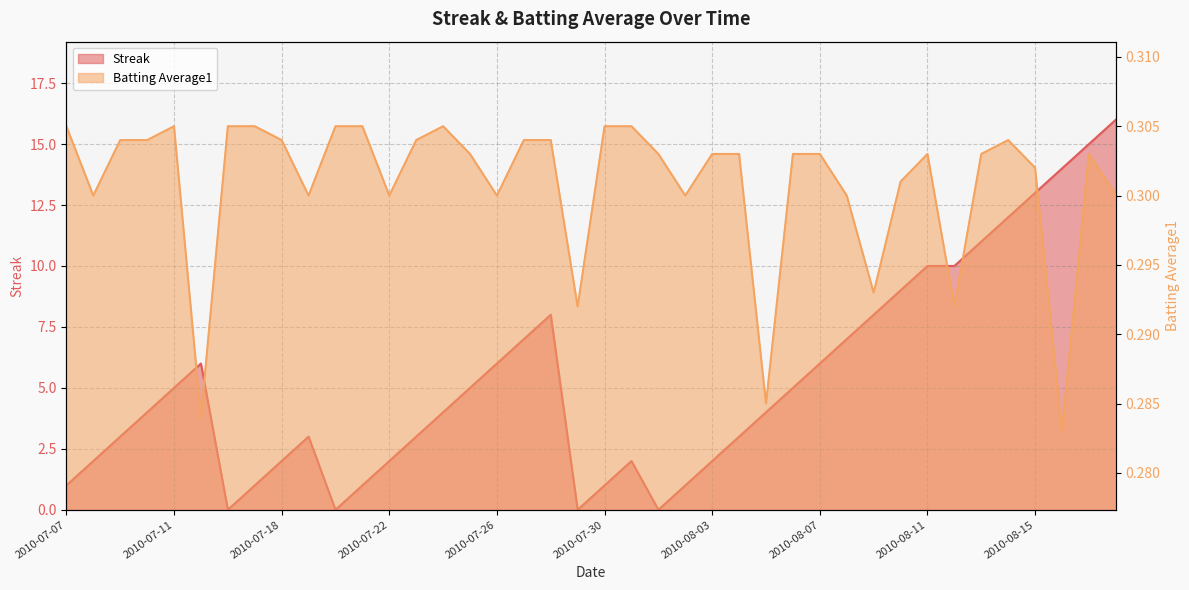

What is the label of the 40th point from the right?

2010-07-07